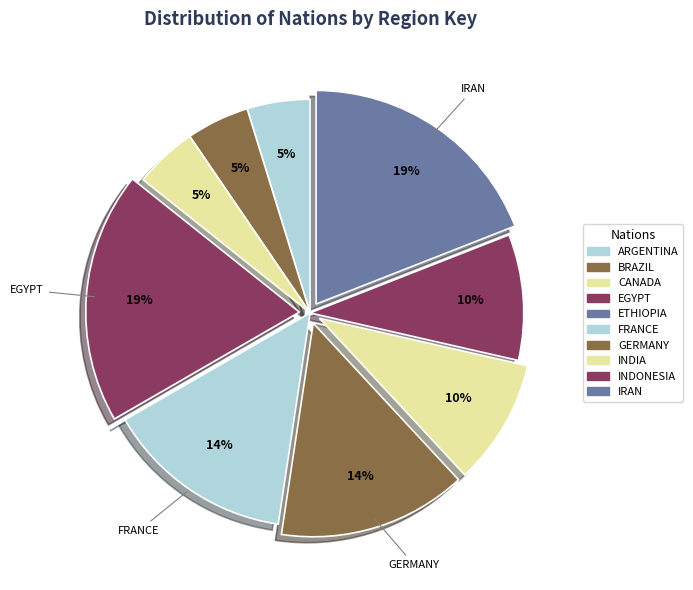

The INDIA slice represents 23% of the pie. True or false?

False